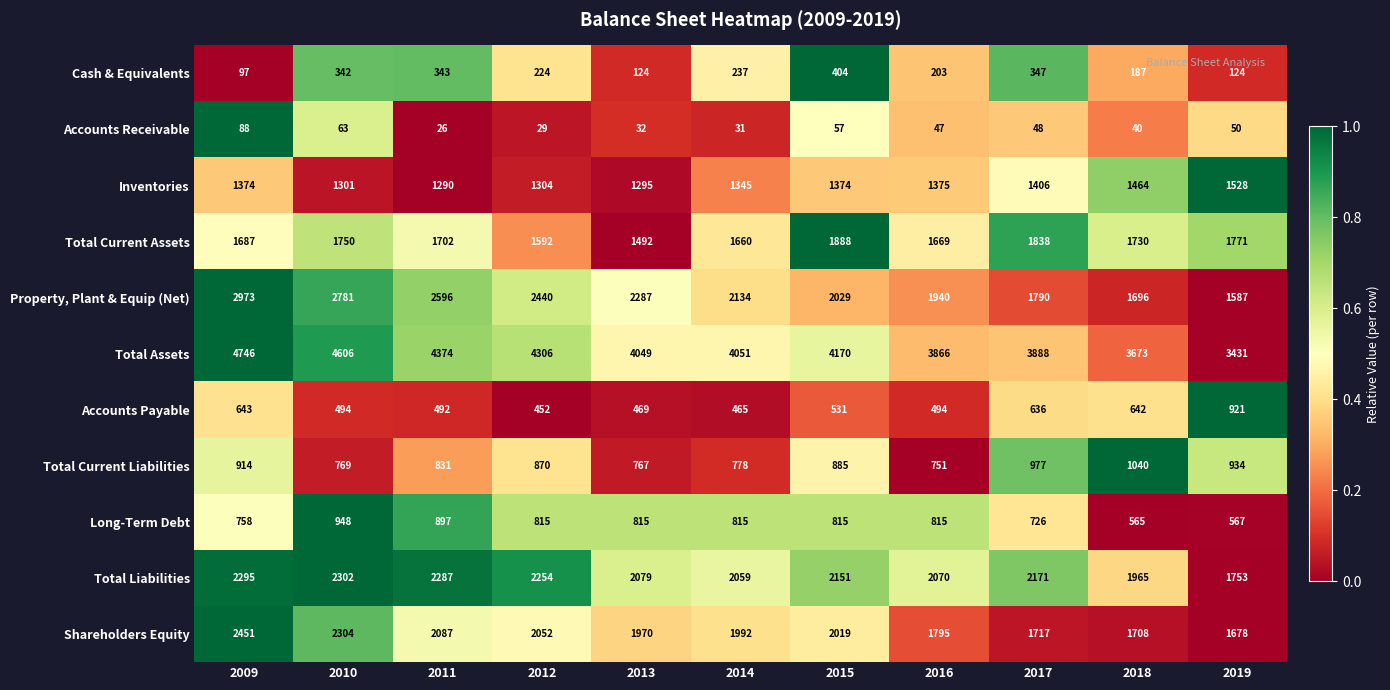

What value does the Accounts Receivable series have at 2012?

29